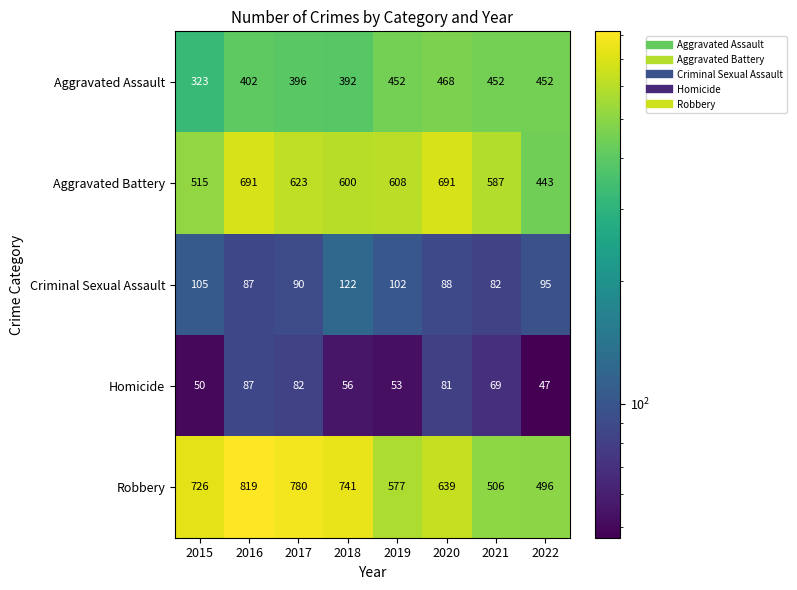

Rank the series at 2015 from lowest to highest value.

Homicide, Criminal Sexual Assault, Aggravated Assault, Aggravated Battery, Robbery